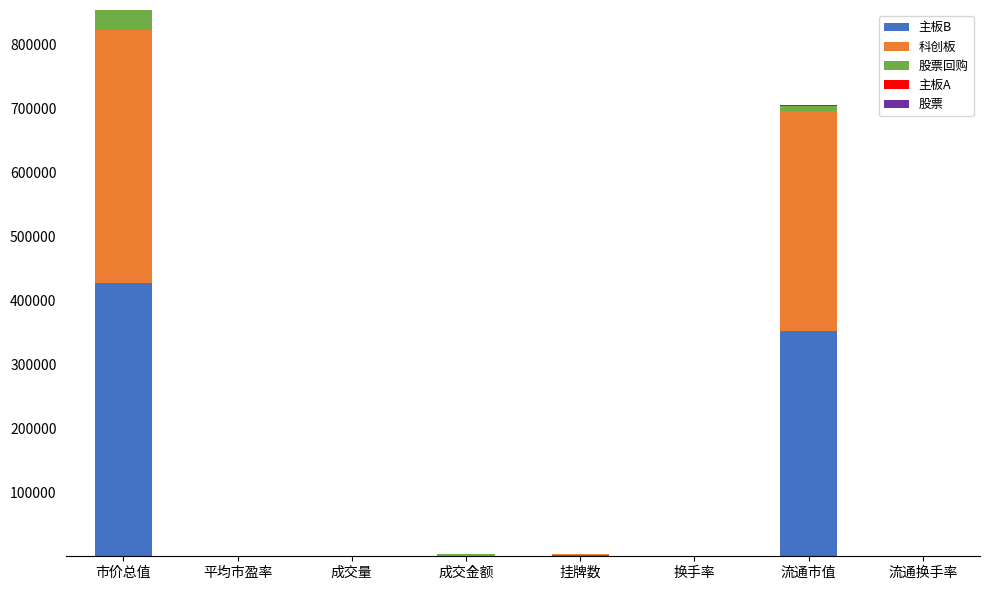

What is the highest value of the 主板B series?

427076.3